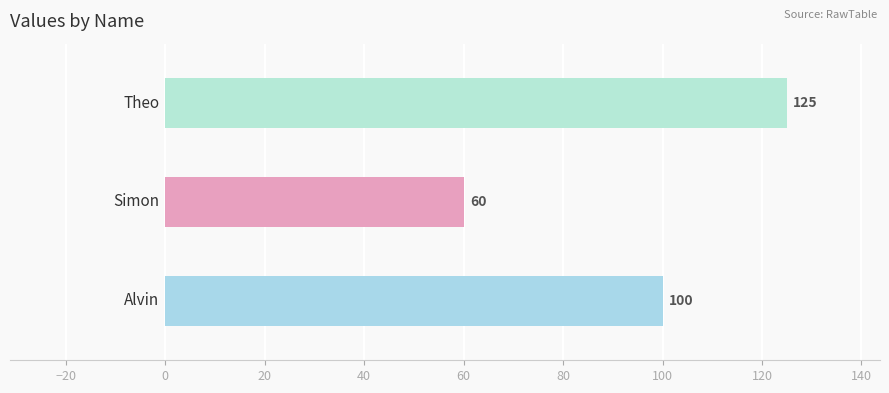

Count the number of values greater than 100.

1